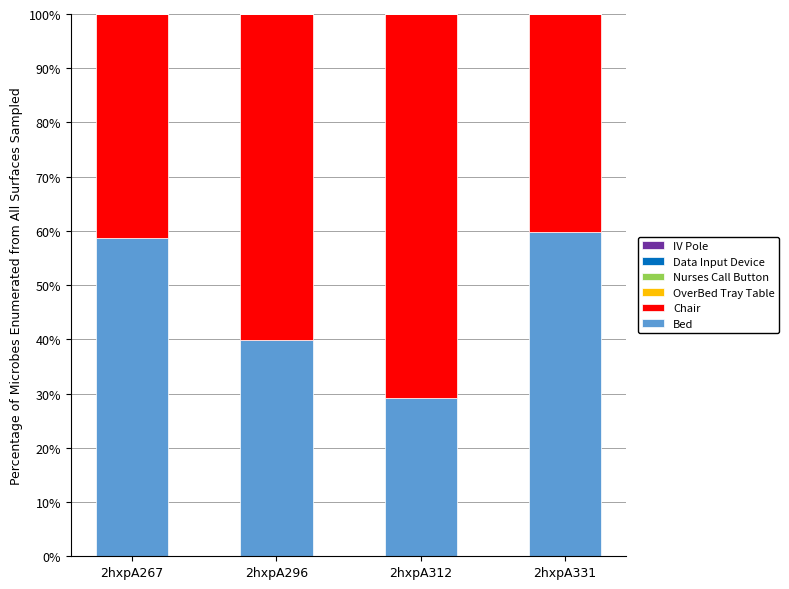

Is it true that Bed equals 58.8 at 2hxpA267?

True